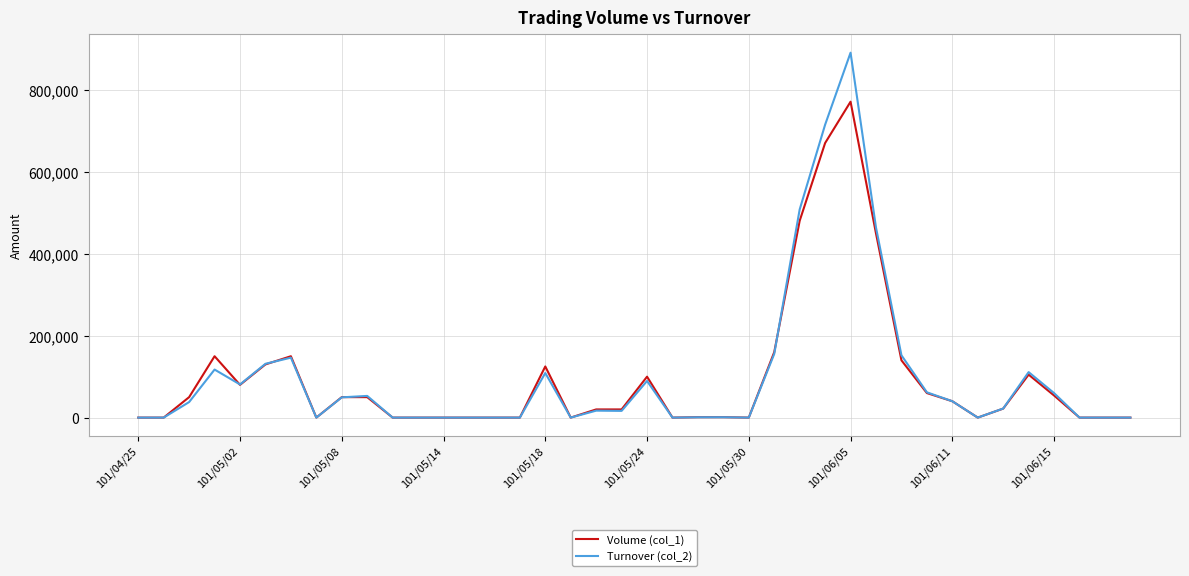

What is the greatest value displayed?

891780